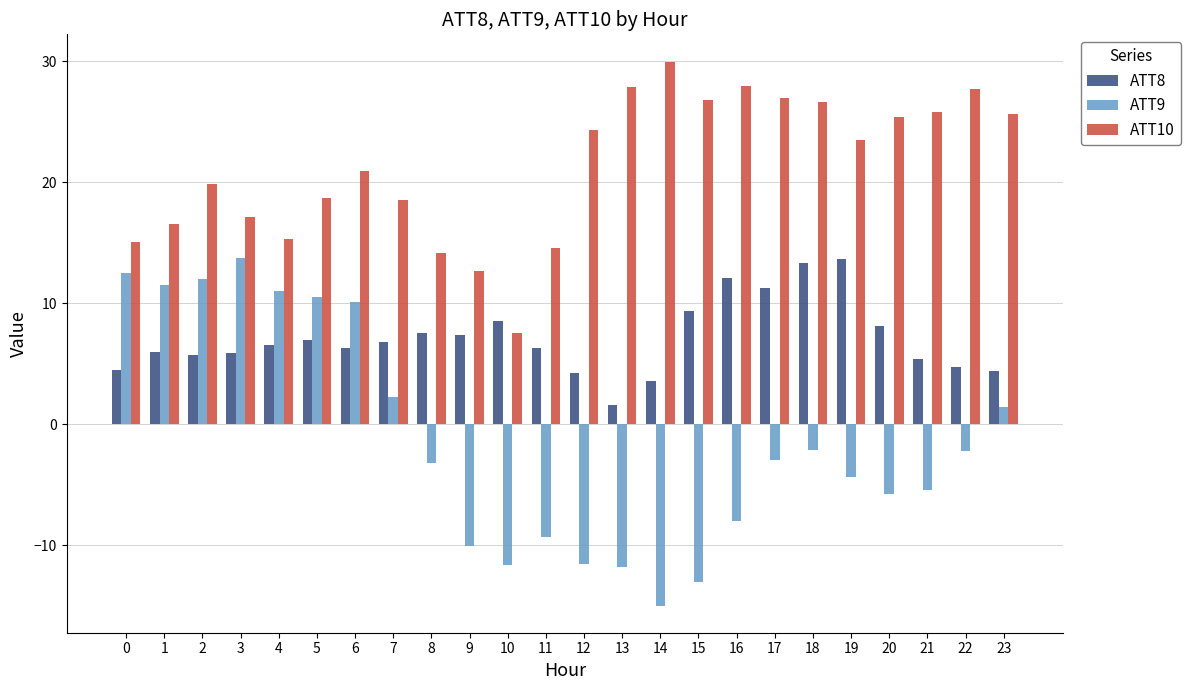

True or false: ATT8 has a value of 4.2 at 19.

False